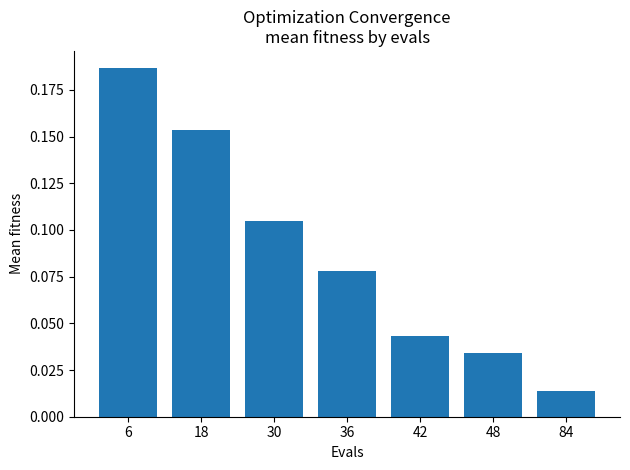

What is the sum of all values?

0.6